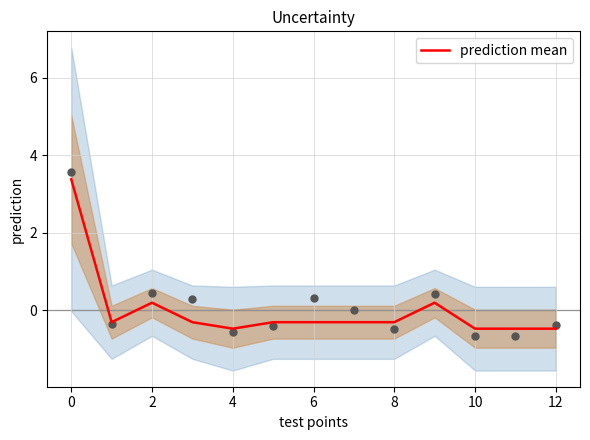

Is it true that prediction mean equals 5.4 at 0?

False